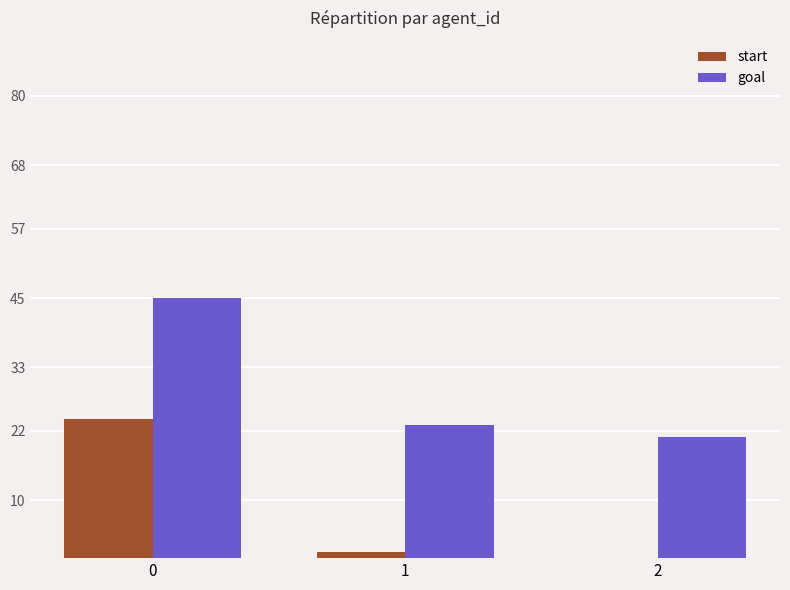

What is the spread (max minus min) of values at 2?

21